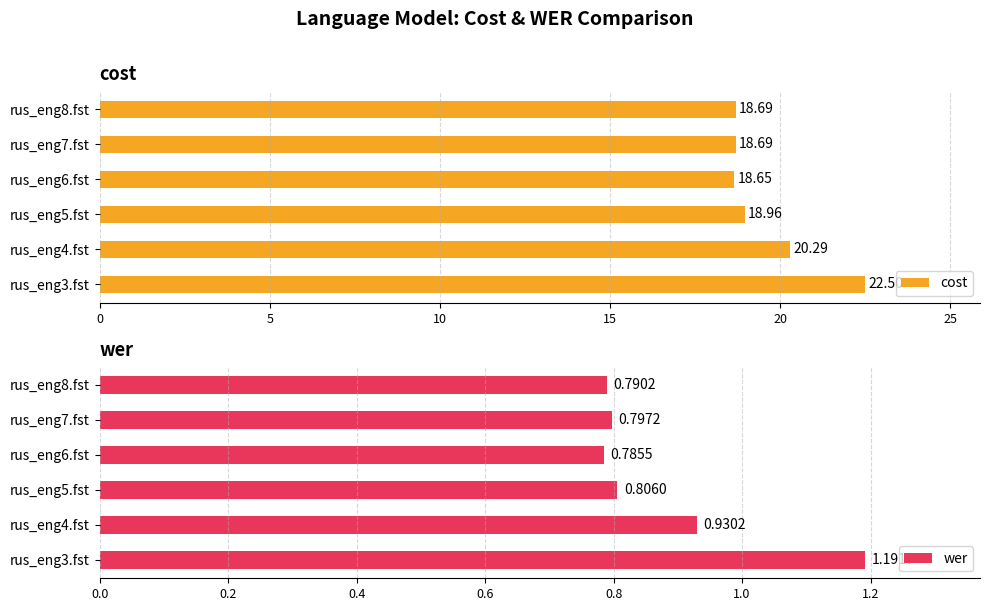

Which series has the largest total across all categories?

cost